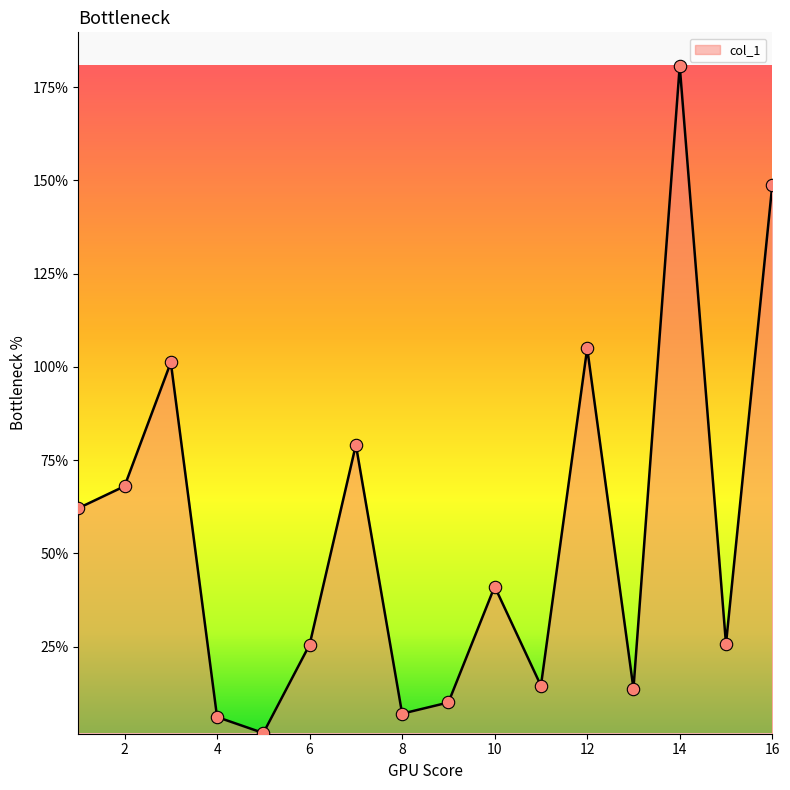

What is the greatest value displayed?

180.7